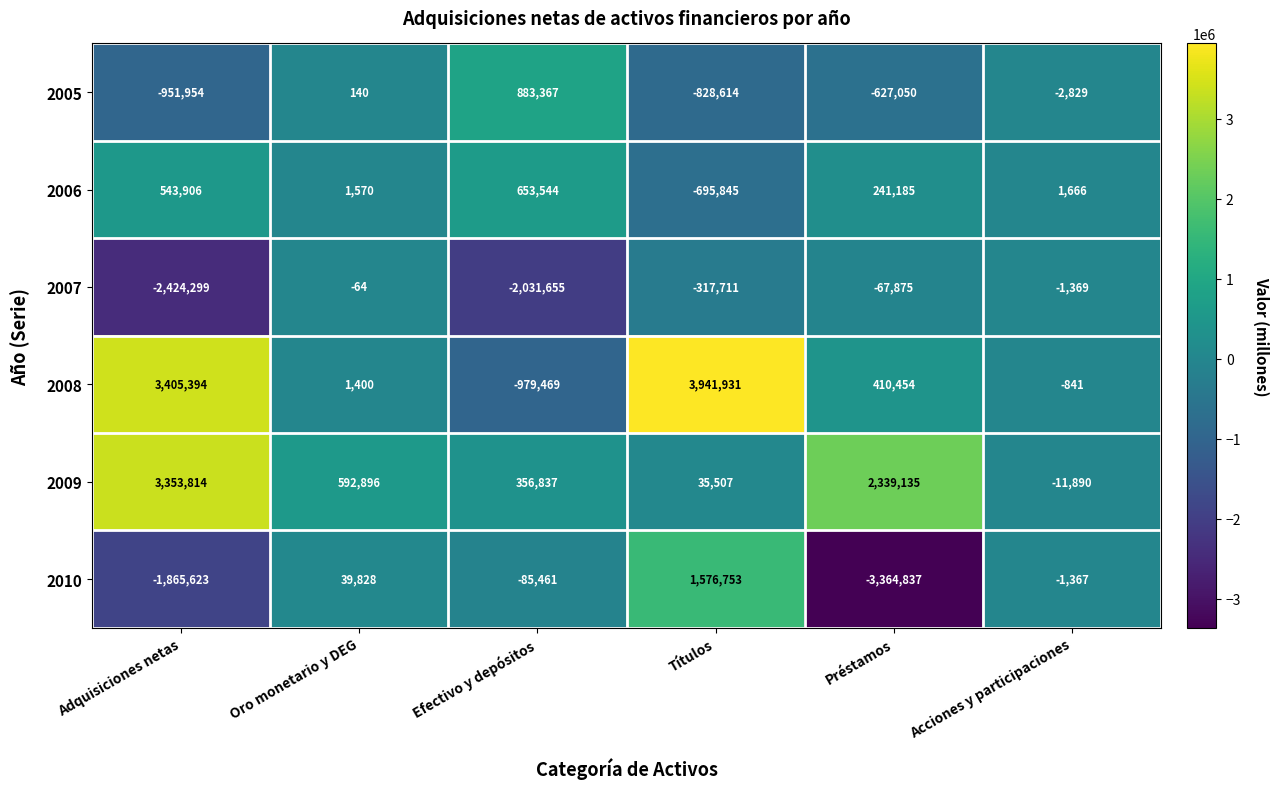

Is the value of 2010 at Oro monetario y DEG greater than the value of 2009 at Oro monetario y DEG?

No